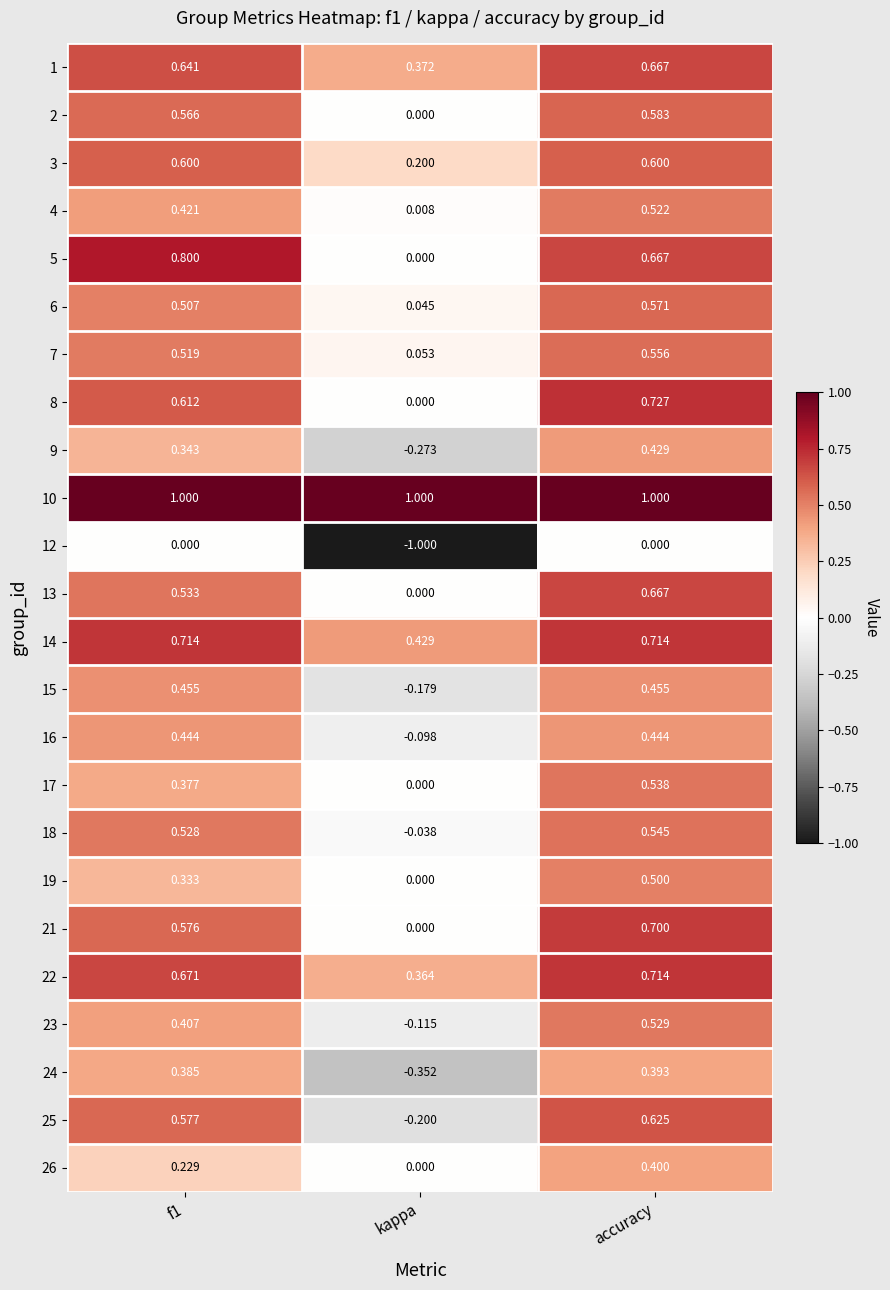

Which category has the highest value in the 19 series?

accuracy